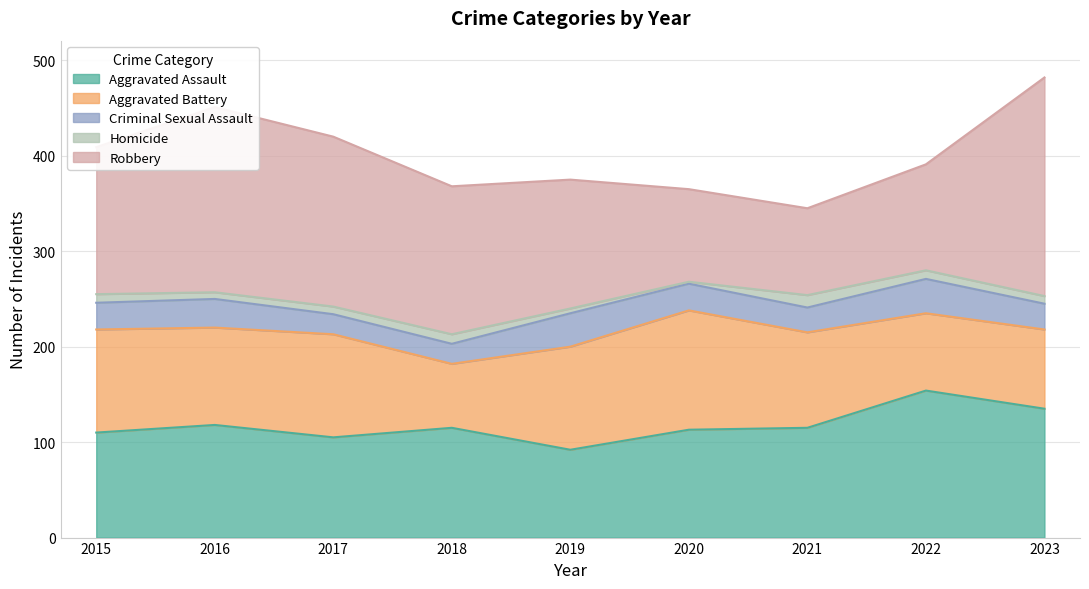

At which label does Criminal Sexual Assault reach its peak?

2022